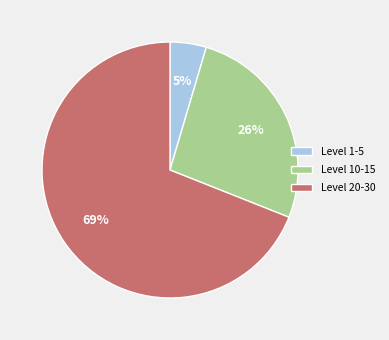

Do Level 20-30 and Level 1-5 together represent more than half of the pie?

Yes